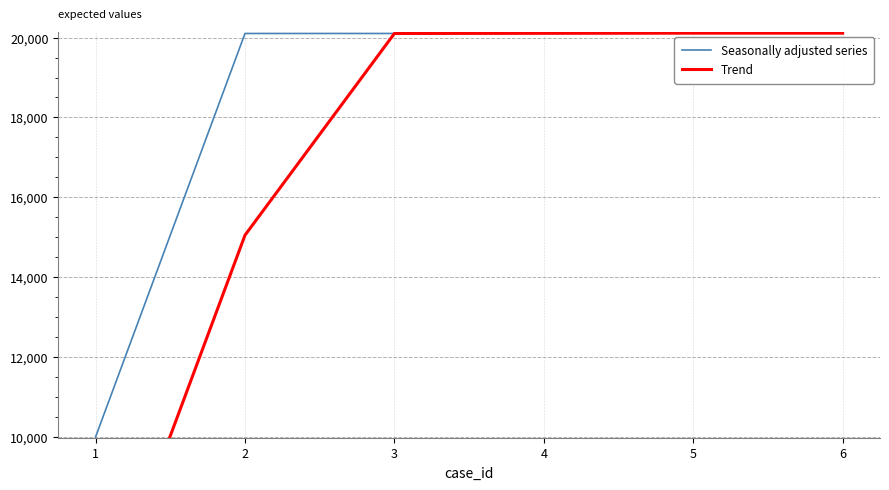

Between 3 and 6, which series saw the biggest shift?

Seasonally adjusted series